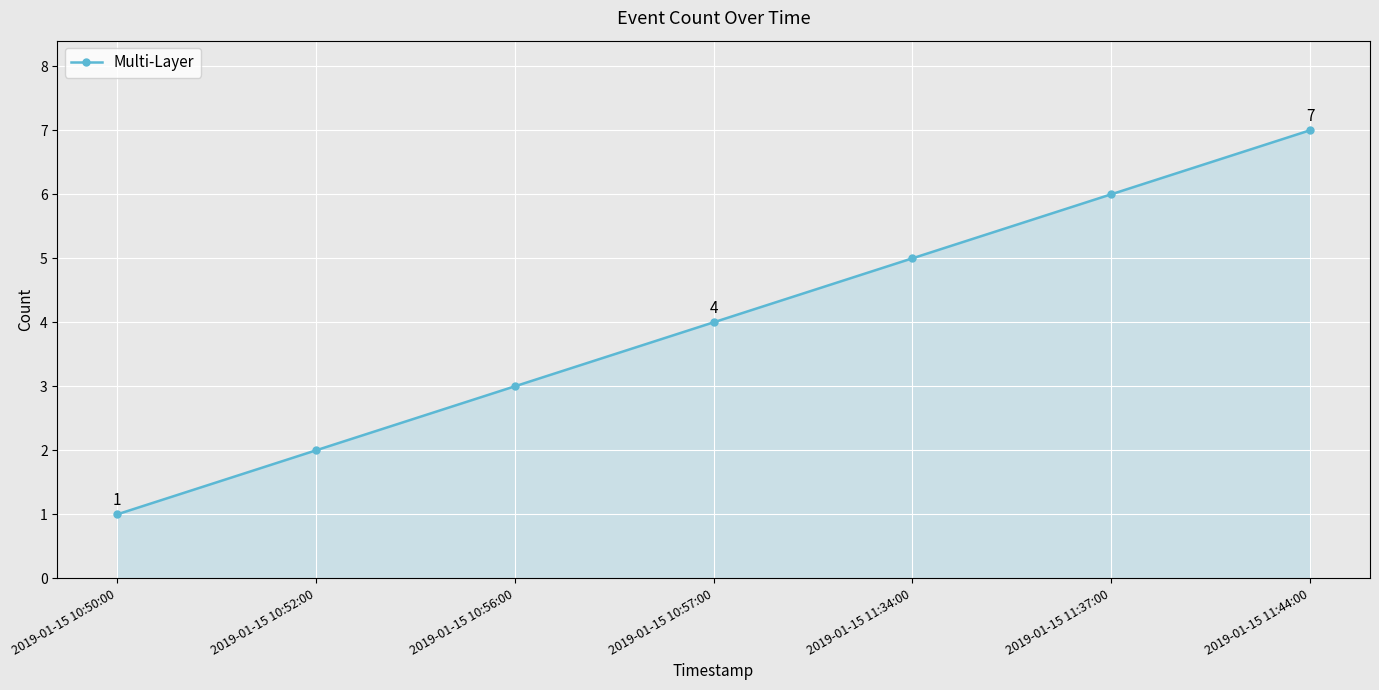

Which category has the lowest value across all series?

2019-01-15 10:50:00